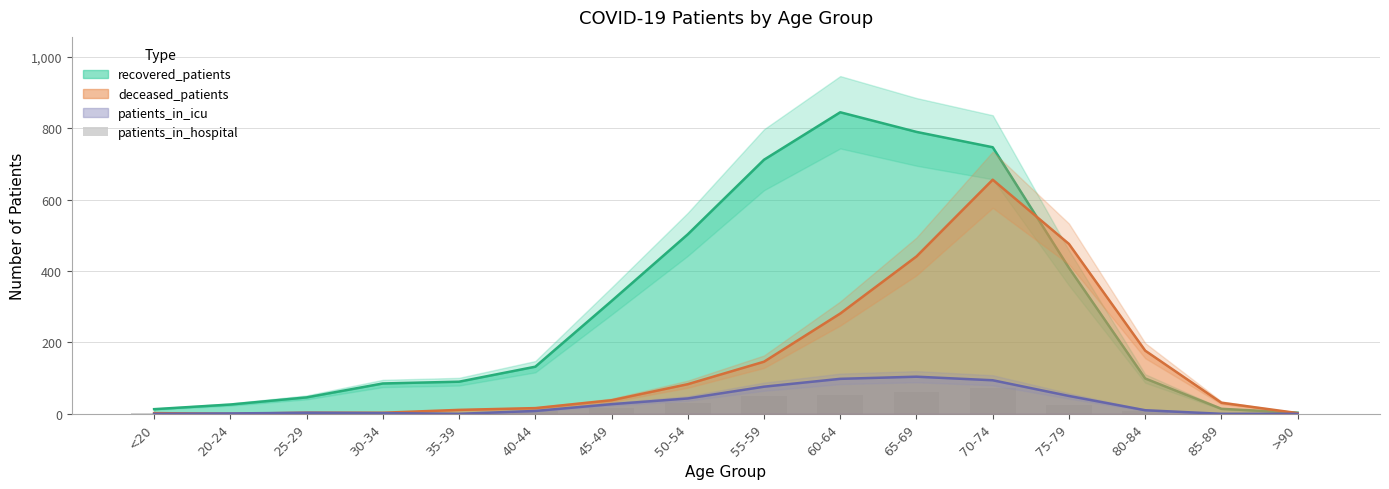

Where does the data first go above 8?

45-49